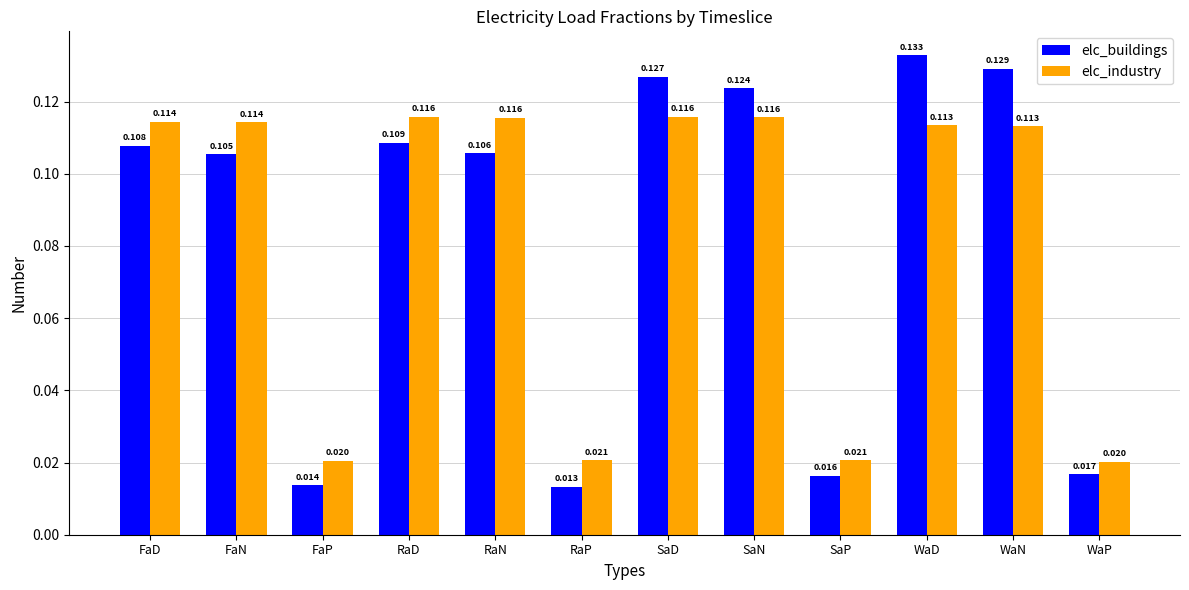

Rank the series by their maximum value, from highest to lowest.

elc_buildings, elc_industry